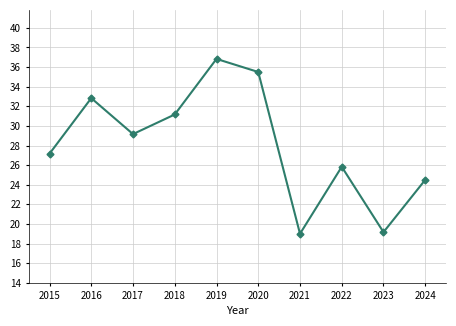

True or false: there are more than 0 points higher than both neighbors.

True